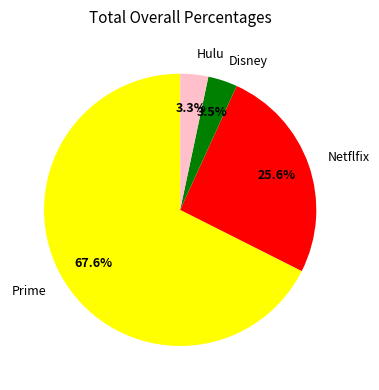

To the nearest percent, what is the average slice percentage?

25%